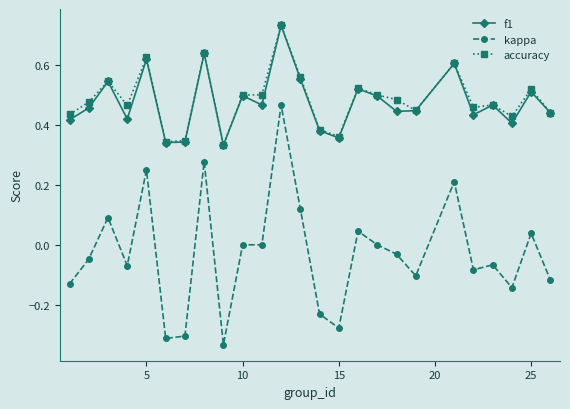

True or false: accuracy has more than 0 interior local peaks.

True